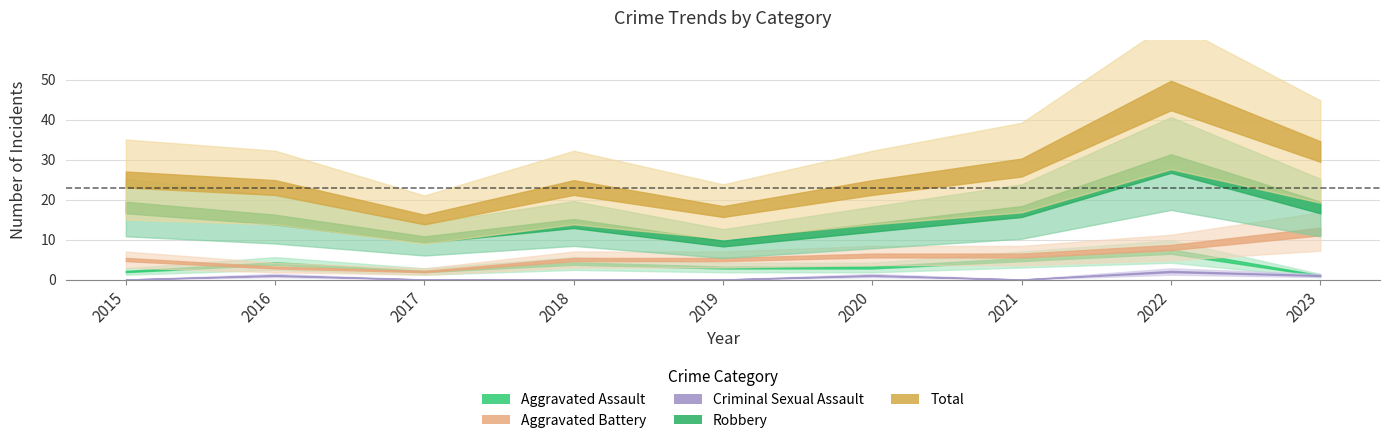

True or false: Criminal Sexual Assault and Aggravated Assault intersect in this chart.

False